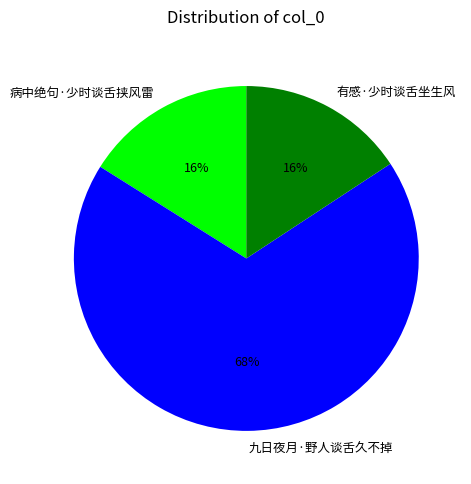

Is the sum of 九日夜月·野人谈舌久不掉 and 病中绝句·少时谈舌挟风雷 greater than half?

Yes